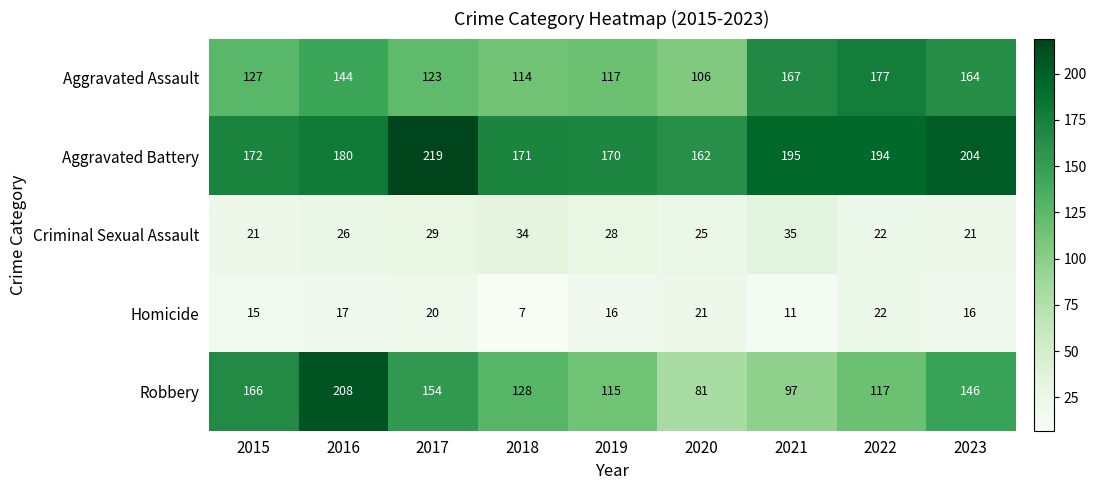

At which category is the sum across all series the highest?

2016